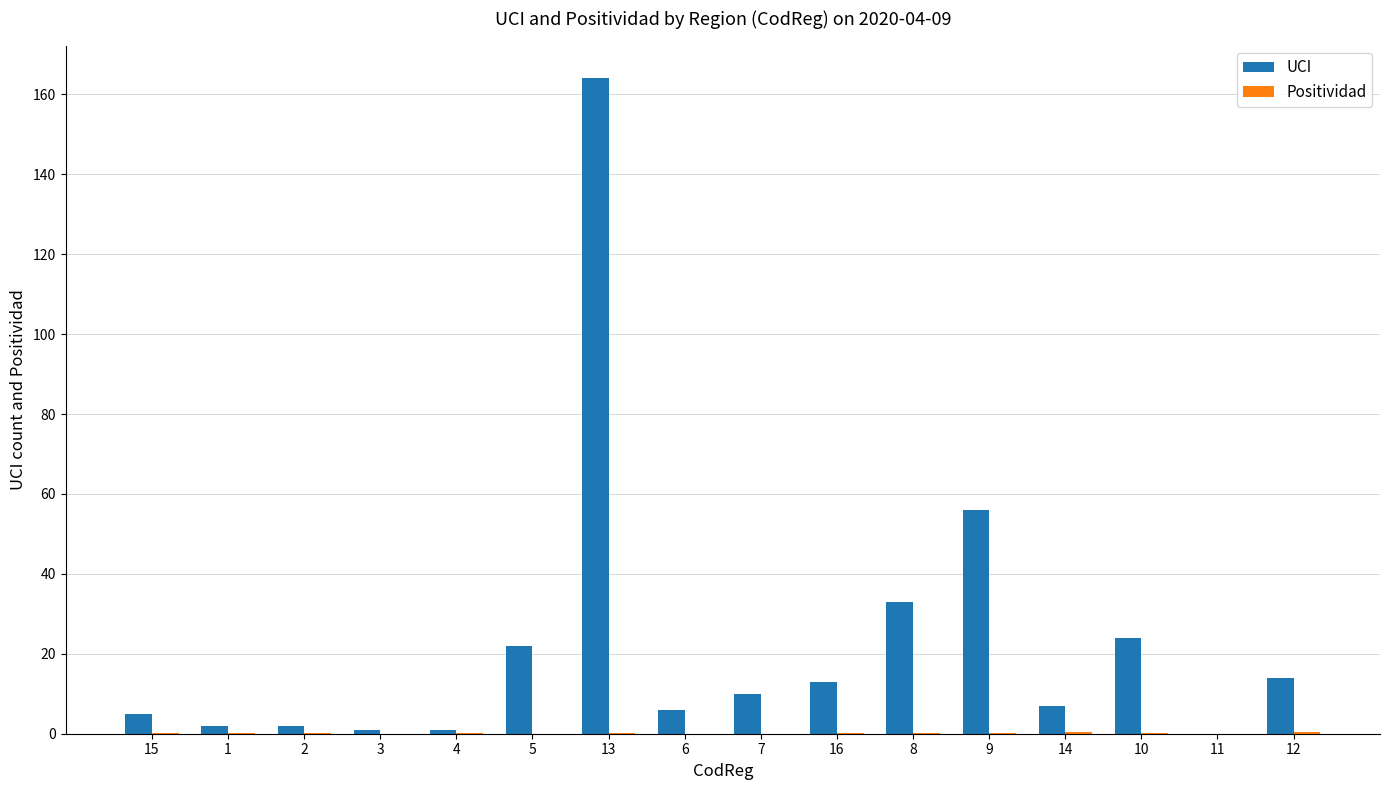

What is the sum of all UCI values?

360.0